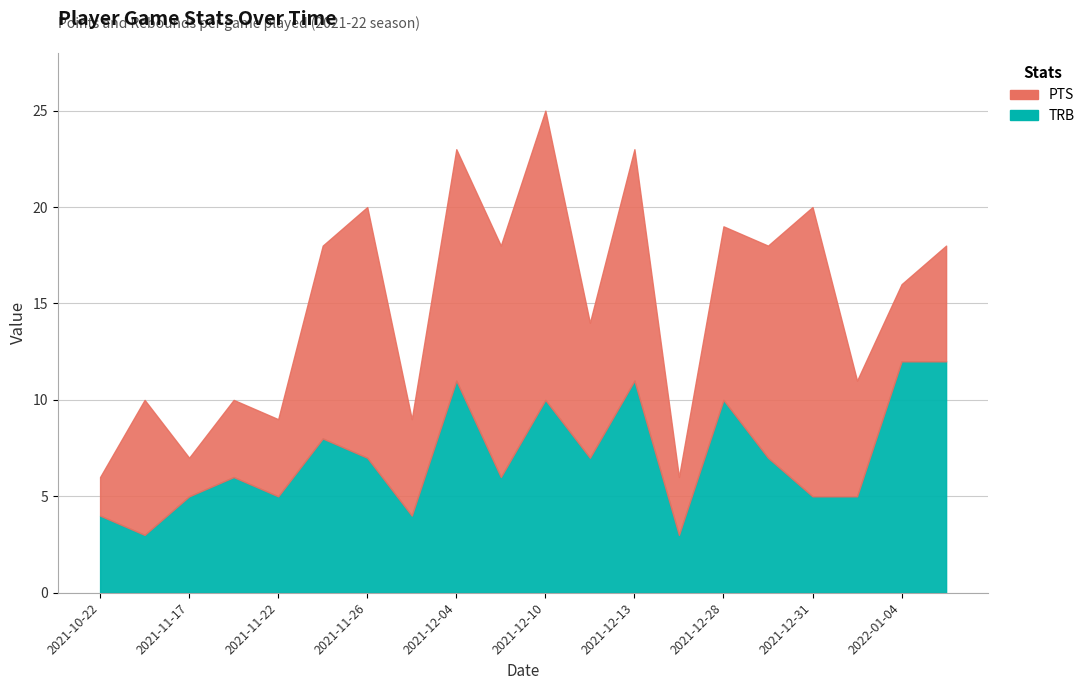

Reading left to right, list all the values displayed in this chart.

PTS: 2021-10-22=2	2021-11-15=7	2021-11-17=2	2021-11-19=4	2021-11-22=4	2021-11-24=10	2021-11-26=13	2021-11-28=5	2021-12-04=12	2021-12-08=12	2021-12-10=15	2021-12-11=7	2021-12-13=12	2021-12-26=3	2021-12-28=9	2021-12-29=11	2021-12-31=15	2022-01-02=6	2022-01-04=4	2022-01-05=6
TRB: 2021-10-22=4	2021-11-15=3	2021-11-17=5	2021-11-19=6	2021-11-22=5	2021-11-24=8	2021-11-26=7	2021-11-28=4	2021-12-04=11	2021-12-08=6	2021-12-10=10	2021-12-11=7	2021-12-13=11	2021-12-26=3	2021-12-28=10	2021-12-29=7	2021-12-31=5	2022-01-02=5	2022-01-04=12	2022-01-05=12